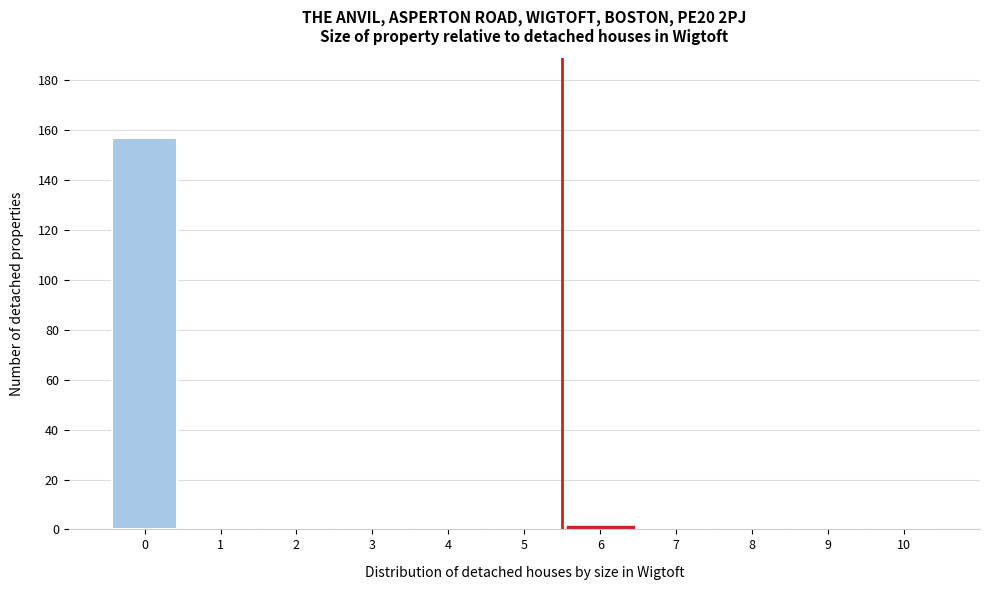

Reading right to left, transcribe all the data shown in this chart.

10=0	9=0	8=0	7=0	6=1	5=0	4=0	3=0	2=0	1=0	0=157